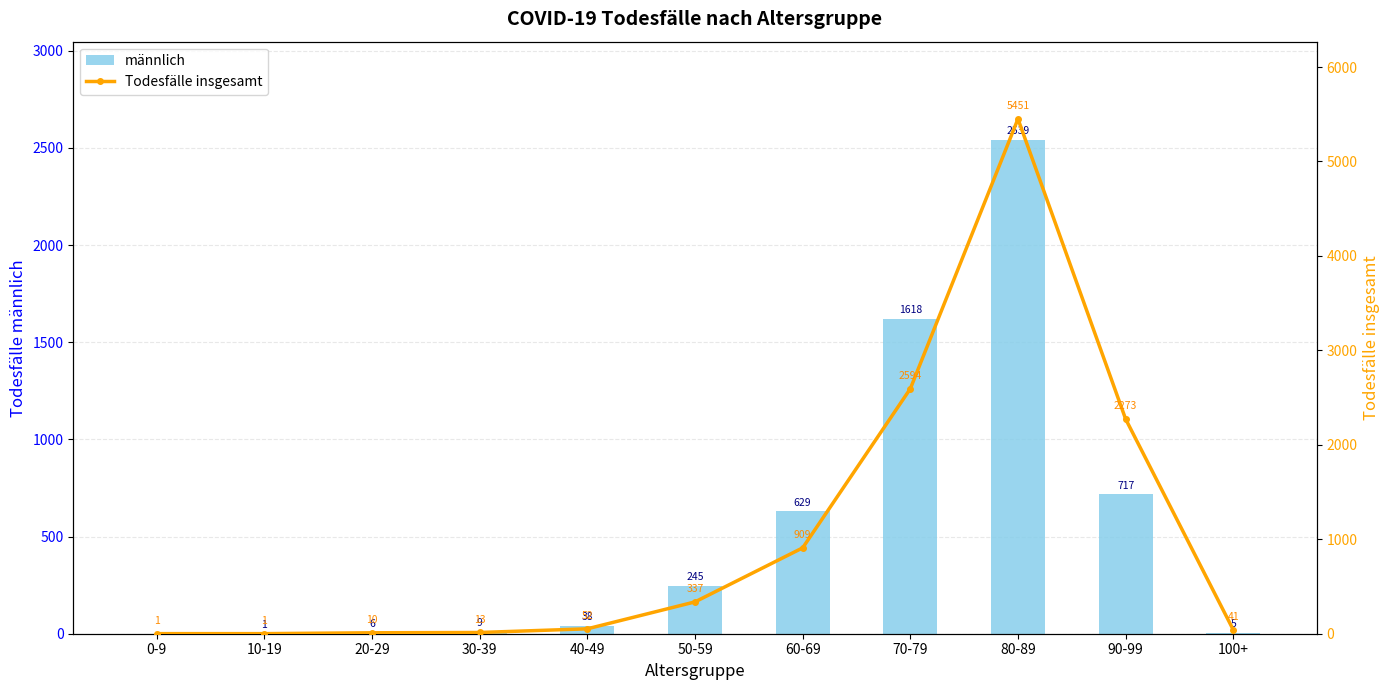

What is the value of the Todesfälle insgesamt bar at the 10th from the left?

2273